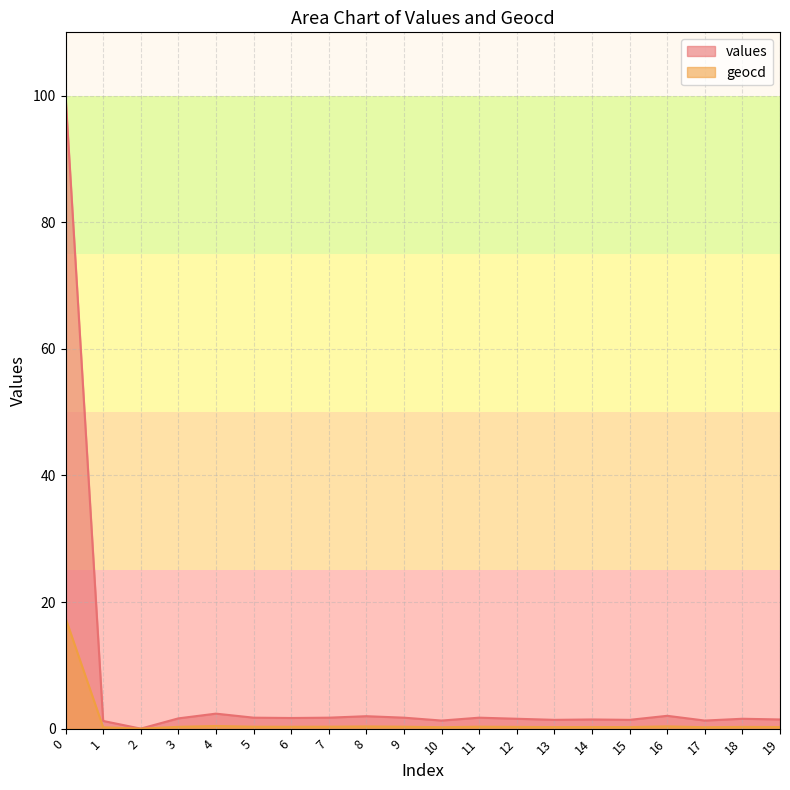

In geocd, how many points are lower than both neighbors (excluding endpoints)?

6